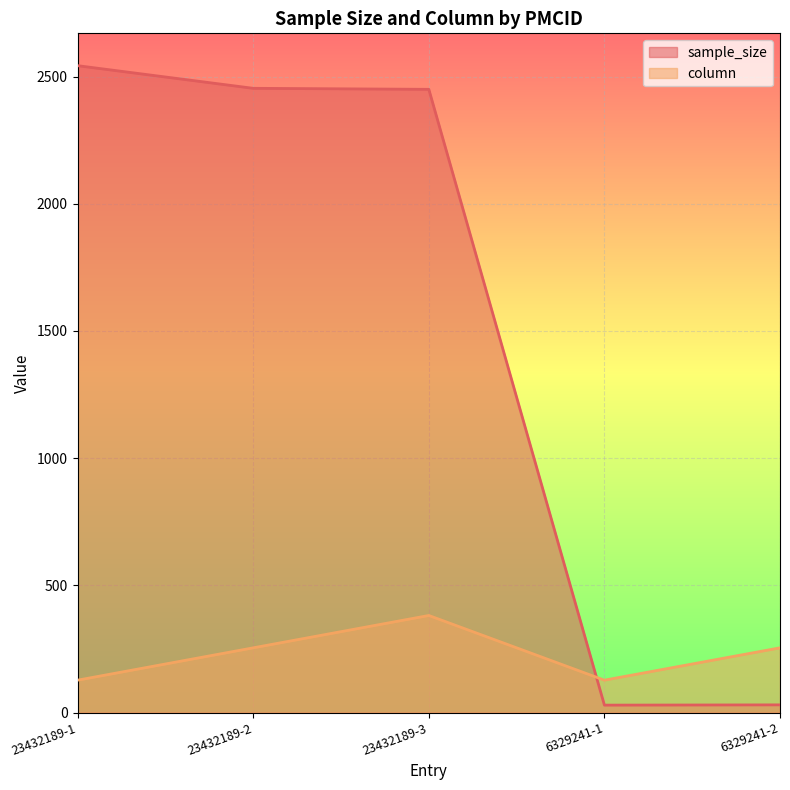

True or false: sample_size has a value of 18.9 at 6329241-1.

False